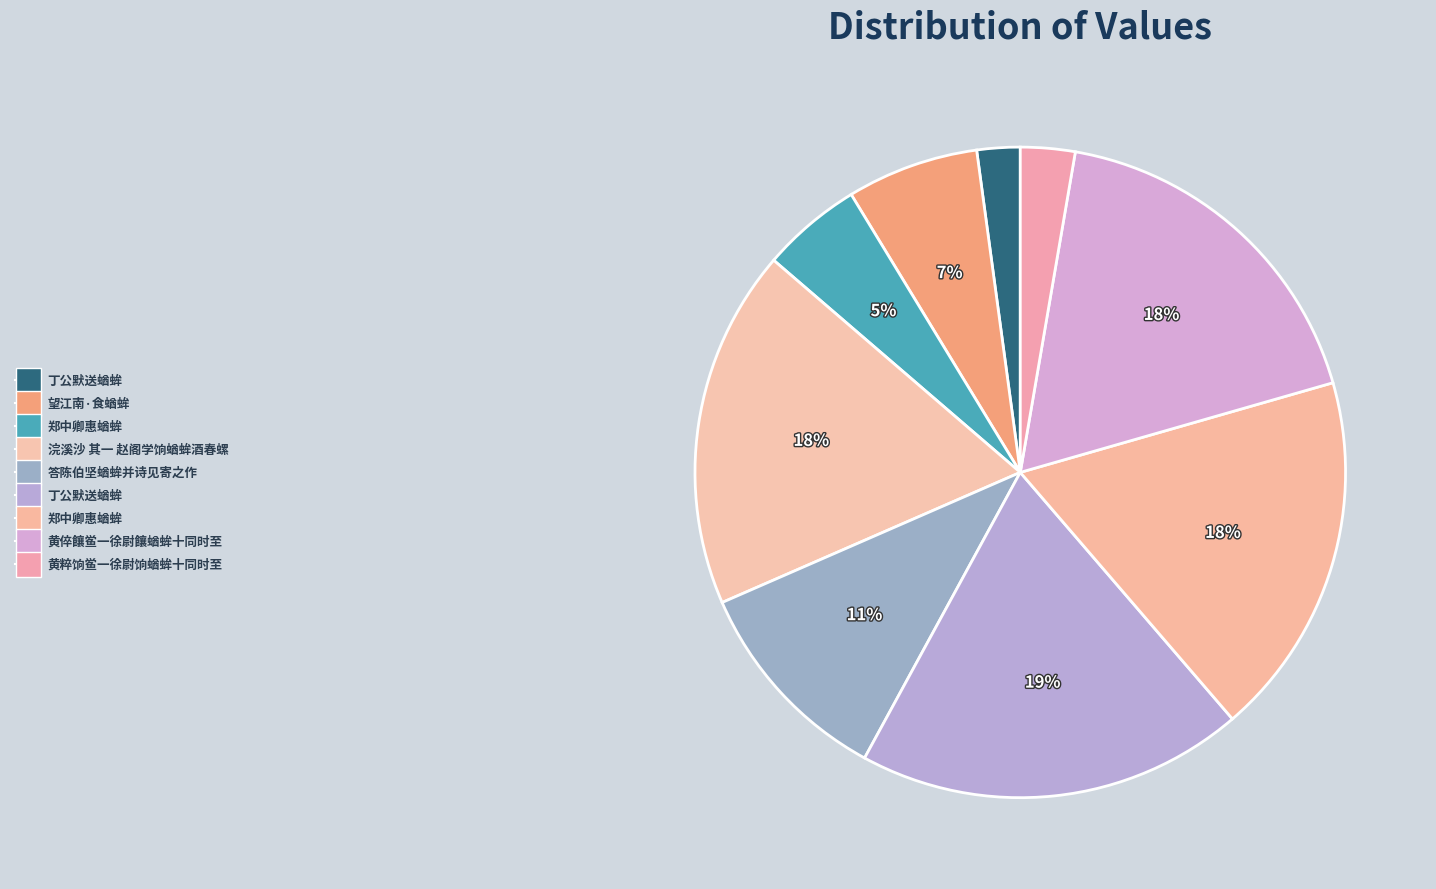

How many slices are in this pie chart?

9